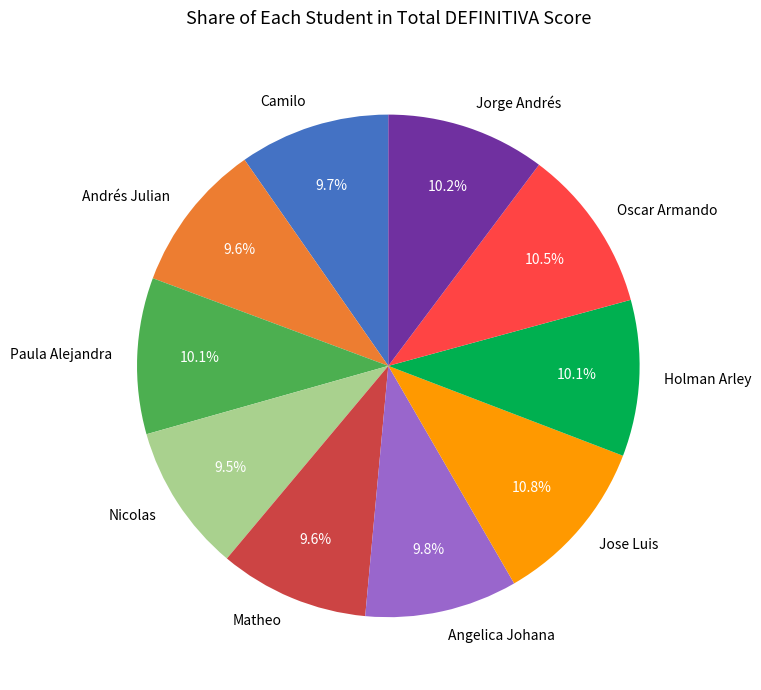

Does Matheo account for over 50% of the chart?

No